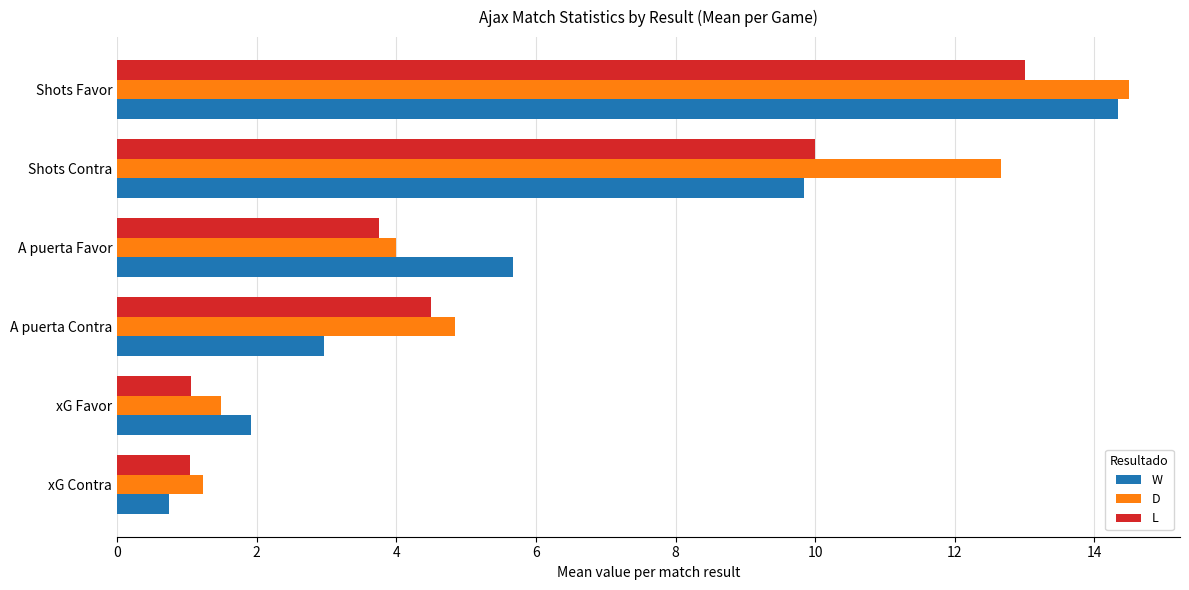

The D series shows 8.6 at A puerta Contra. True or false?

False